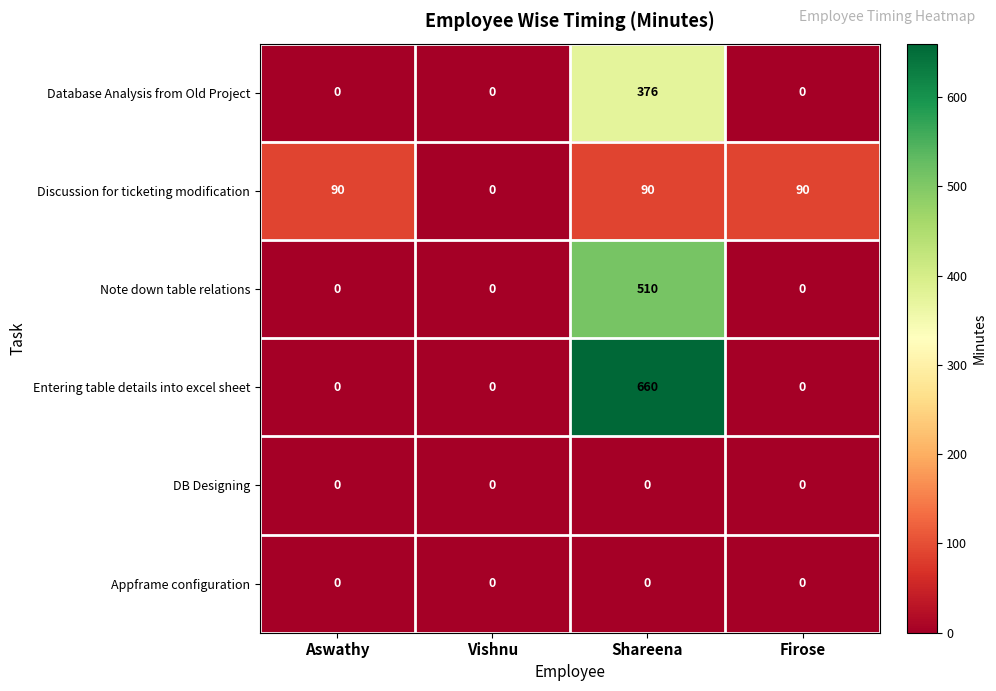

The value of Entering table details into excel sheet at Vishnu is 338. True or false?

False